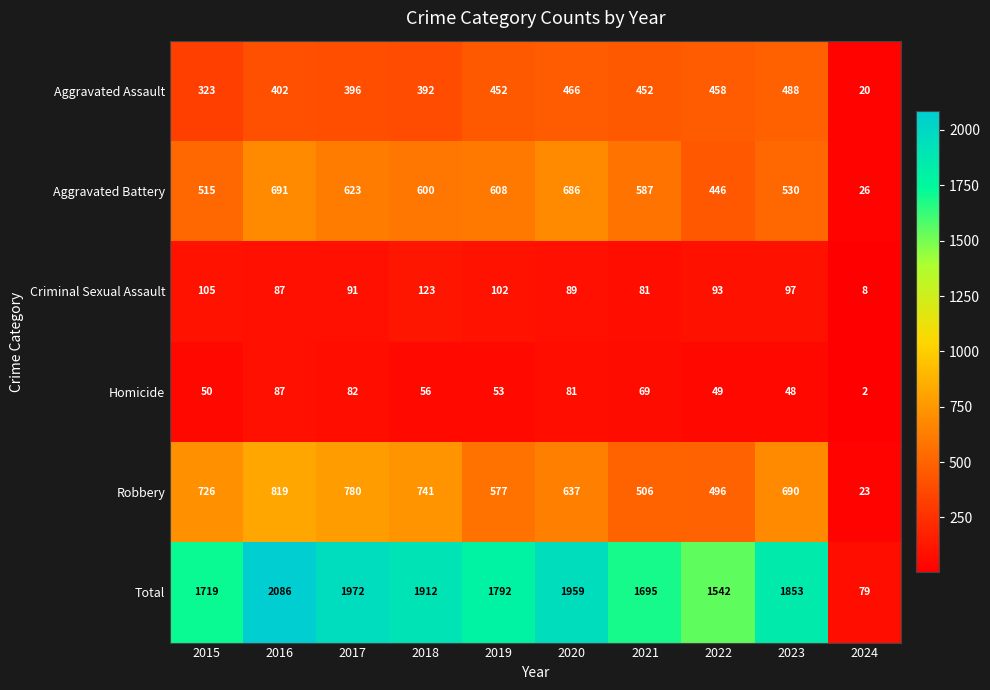

What is the average value of the Aggravated Assault series?

385